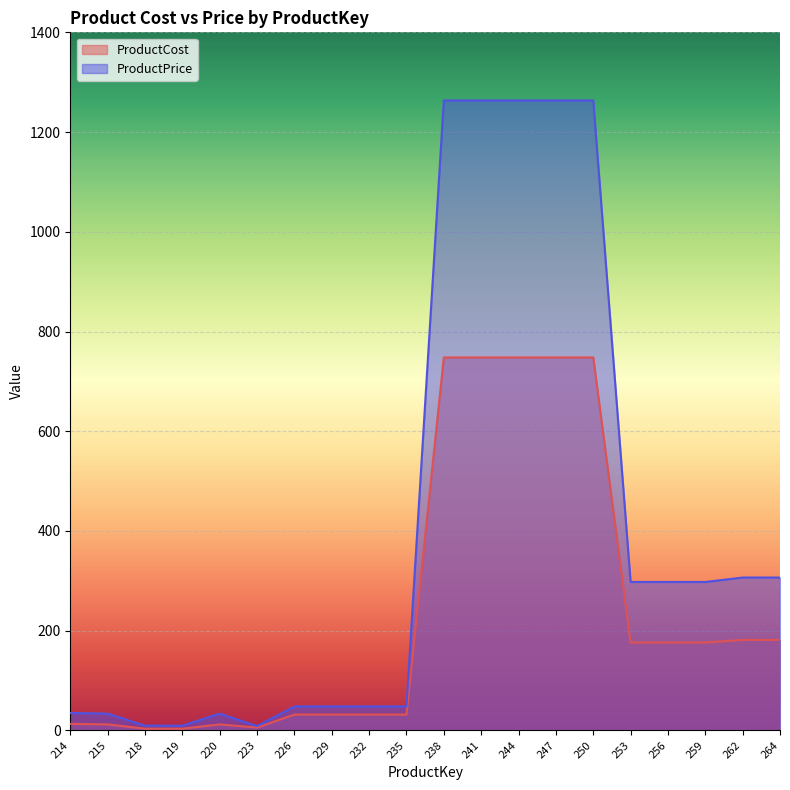

What is the value of the ProductPrice point at the 8th from the left?

48.1